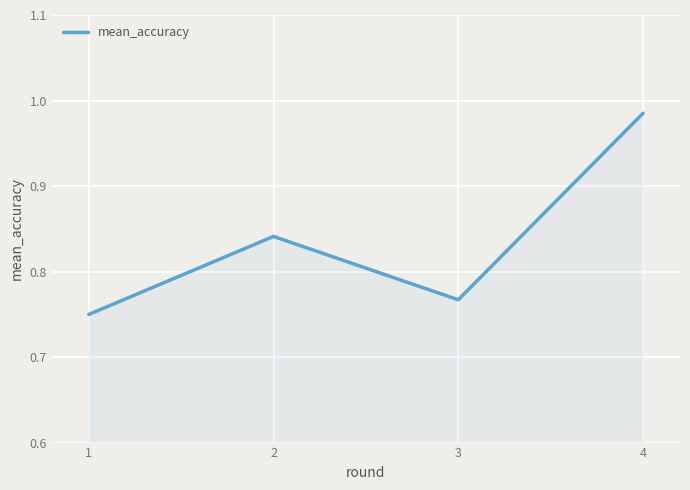

Does the chart have visible grid lines?

Yes